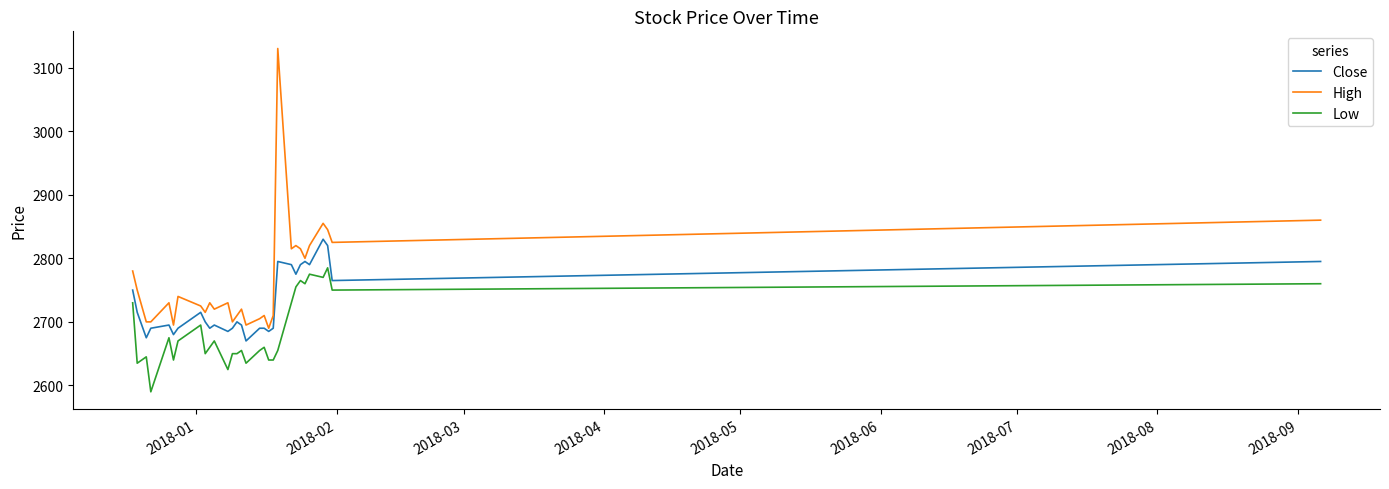

What are all the series names shown in the legend?

Close, High, Low